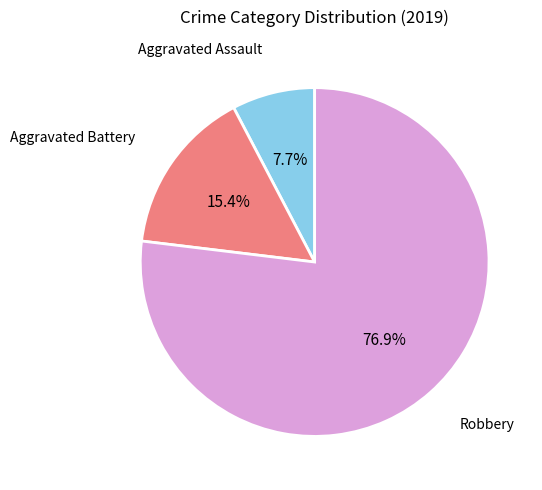

Rank the categories by value from lowest to highest.

Aggravated Assault, Aggravated Battery, Robbery